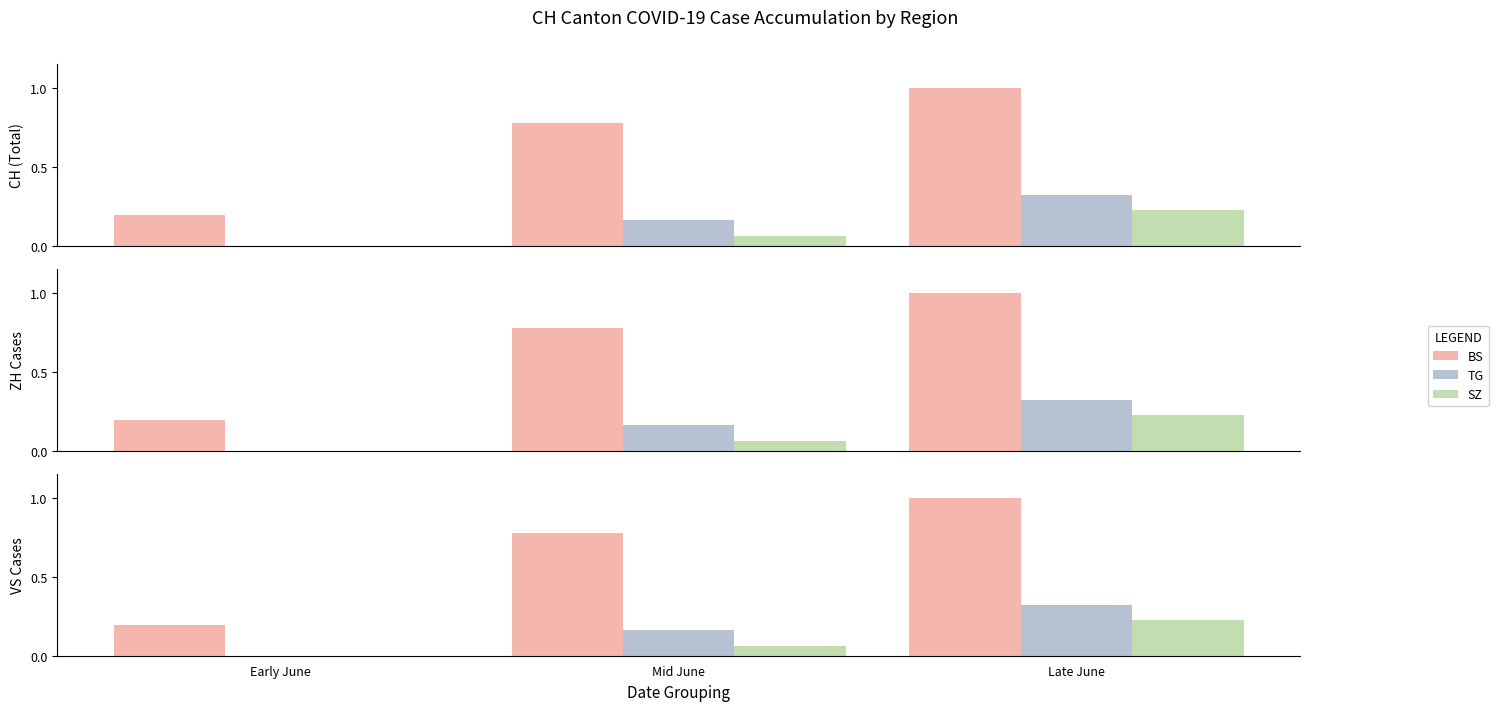

The value of SZ at Mid June is 0.0. True or false?

False